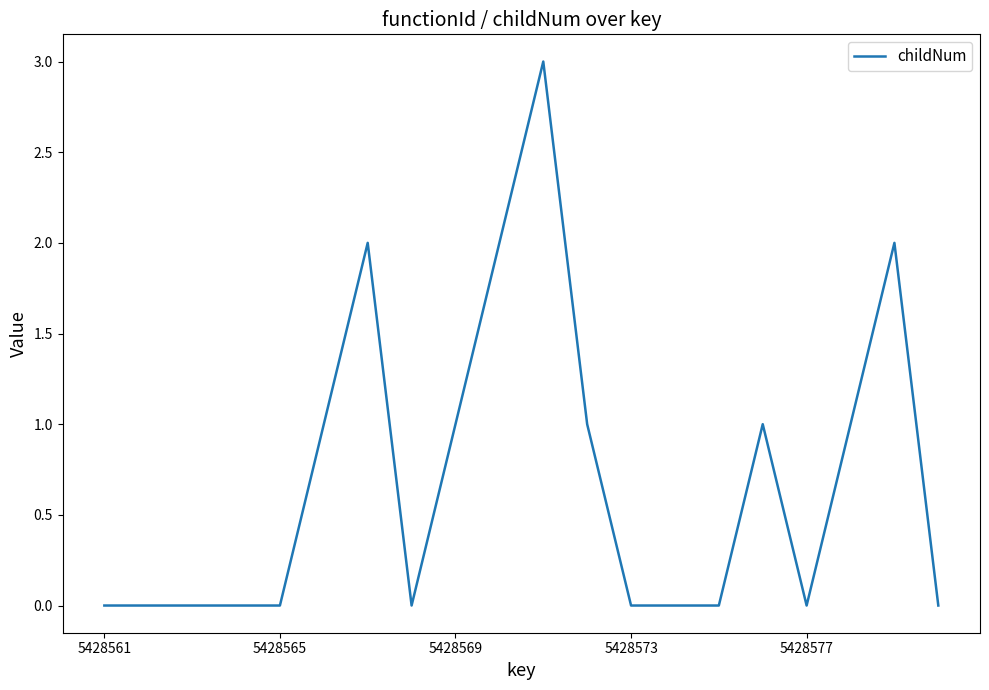

What is the maximum value shown in the chart?

3